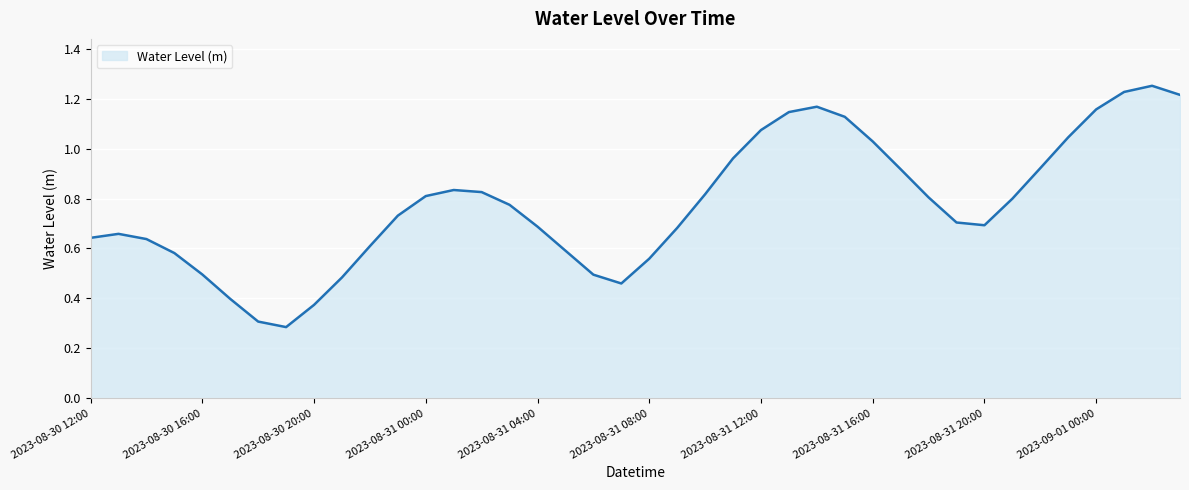

List the labels in order of value, smallest first.

2023-08-30 19:00, 2023-08-30 18:00, 2023-08-30 20:00, 2023-08-30 17:00, 2023-08-31 07:00, 2023-08-30 21:00, 2023-08-31 06:00, 2023-08-30 16:00, 2023-08-31 08:00, 2023-08-30 15:00, 2023-08-31 05:00, 2023-08-30 22:00, 2023-08-30 14:00, 2023-08-30 12:00, 2023-08-30 13:00, 2023-08-31 09:00, 2023-08-31 04:00, 2023-08-31 20:00, 2023-08-31 19:00, 2023-08-30 23:00, 2023-08-31 03:00, 2023-08-31 21:00, 2023-08-31 18:00, 2023-08-31 00:00, 2023-08-31 10:00, 2023-08-31 02:00, 2023-08-31 01:00, 2023-08-31 17:00, 2023-08-31 22:00, 2023-08-31 11:00, 2023-08-31 16:00, 2023-08-31 23:00, 2023-08-31 12:00, 2023-08-31 15:00, 2023-08-31 13:00, 2023-09-01 00:00, 2023-08-31 14:00, 2023-09-01 03:00, 2023-09-01 01:00, 2023-09-01 02:00